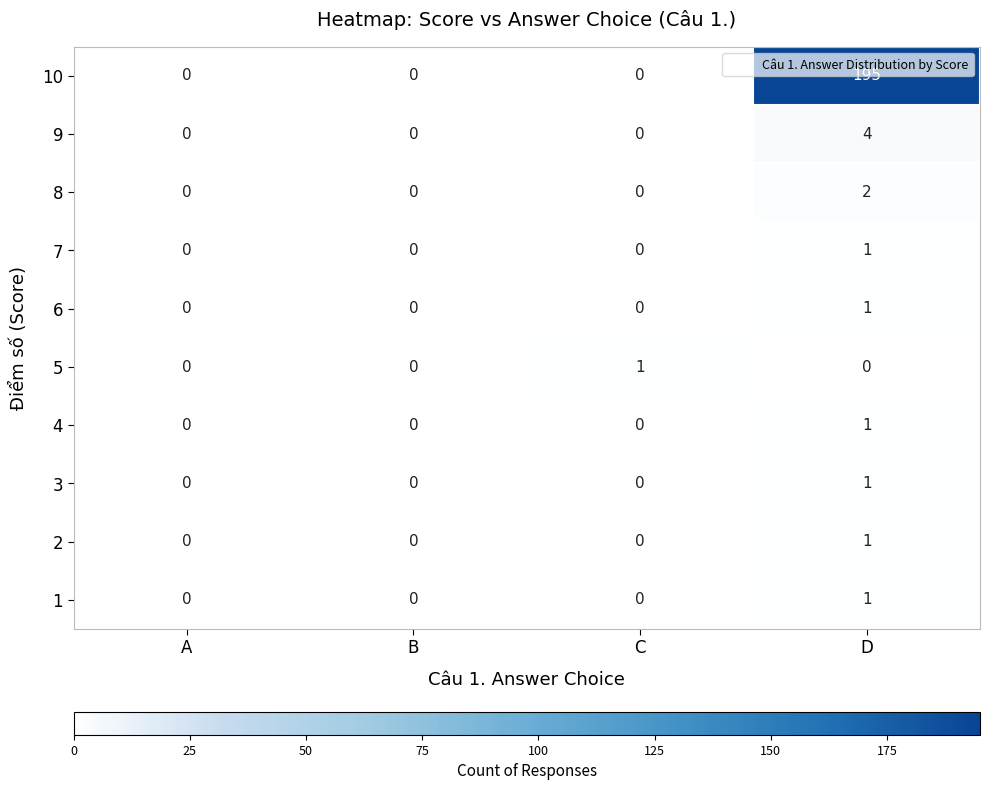

What is the difference between the highest and lowest values at D?

195